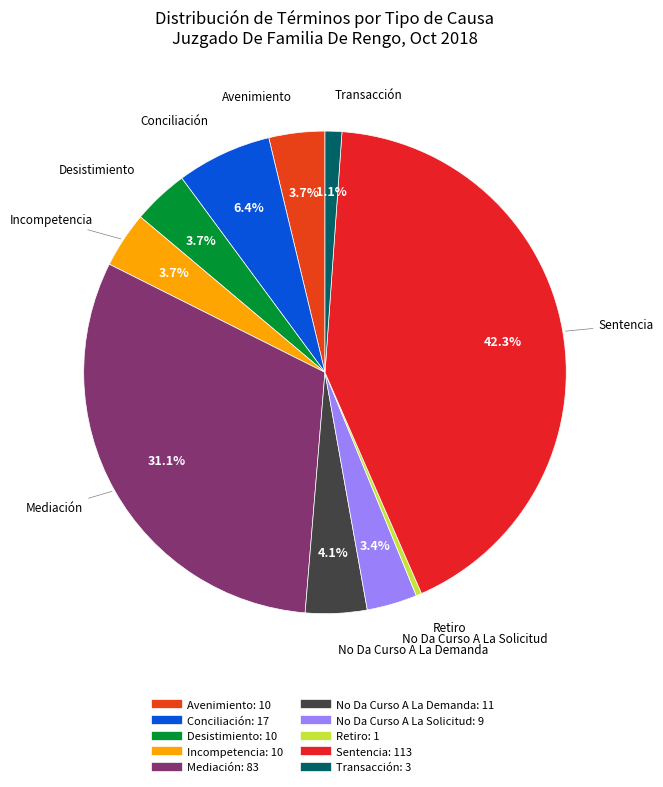

Between Conciliación and Sentencia, which is larger?

Sentencia